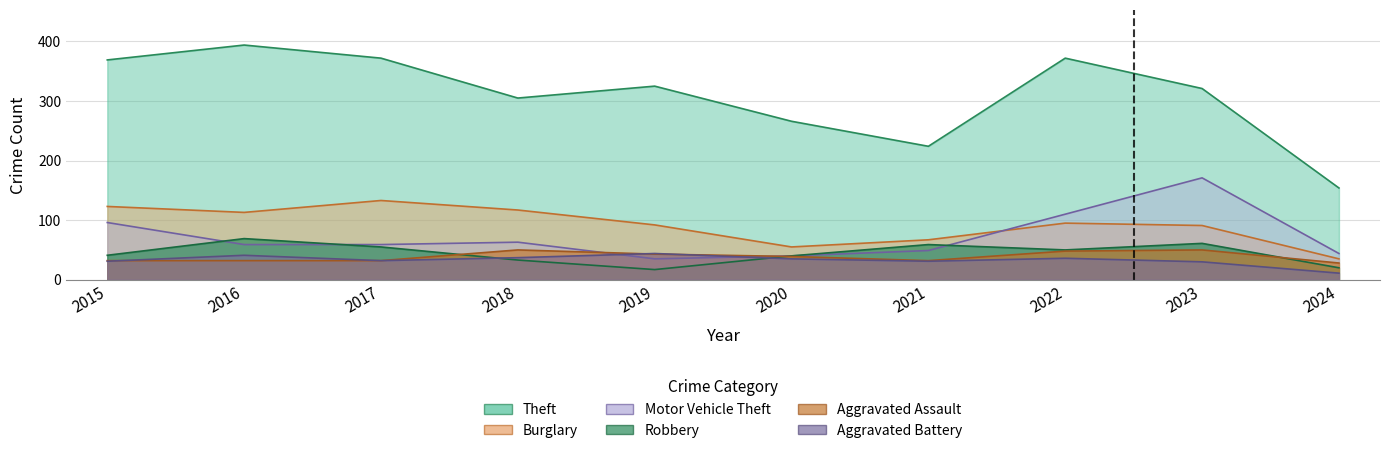

How many series are shown in this chart?

6